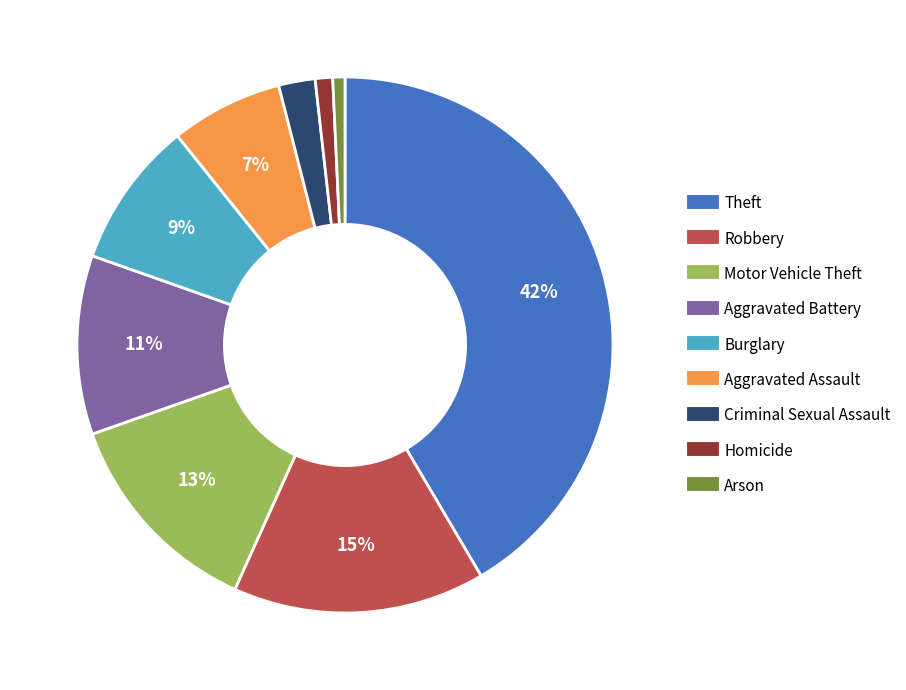

To the nearest percent, what is the difference between the Burglary and Theft slice percentages?

33%